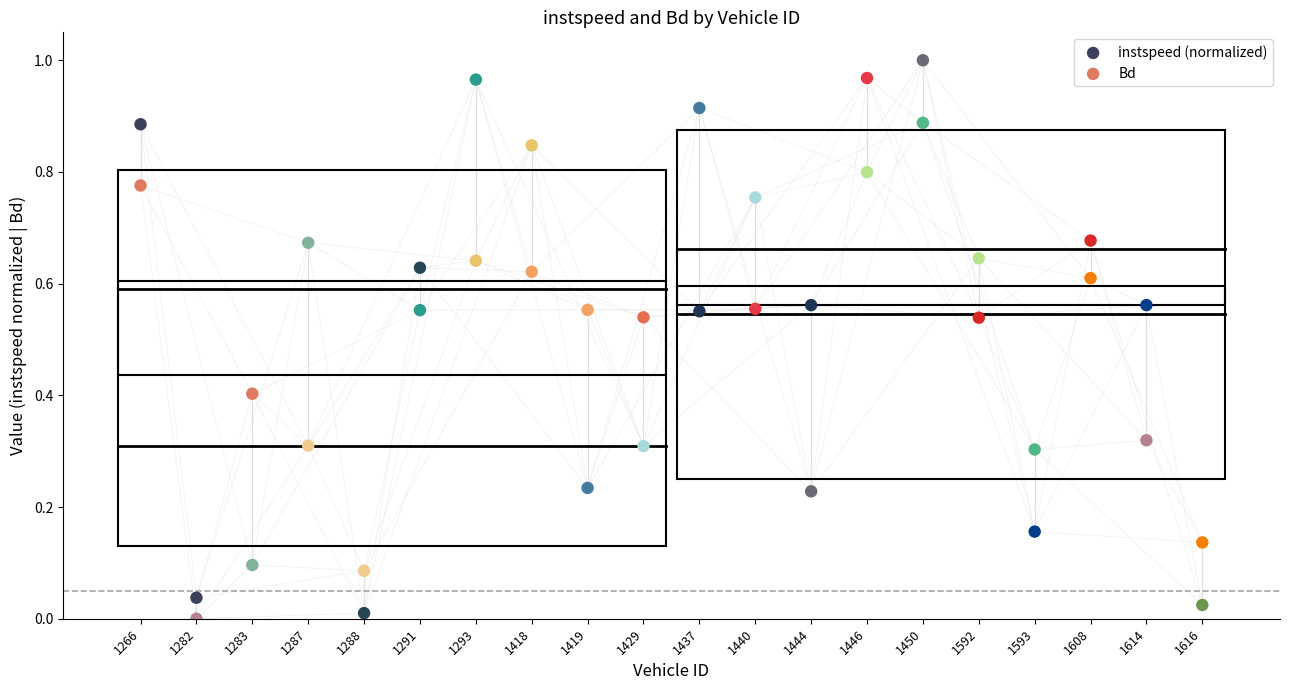

Which series has the widest spread of Y values?

instspeed (normalized)